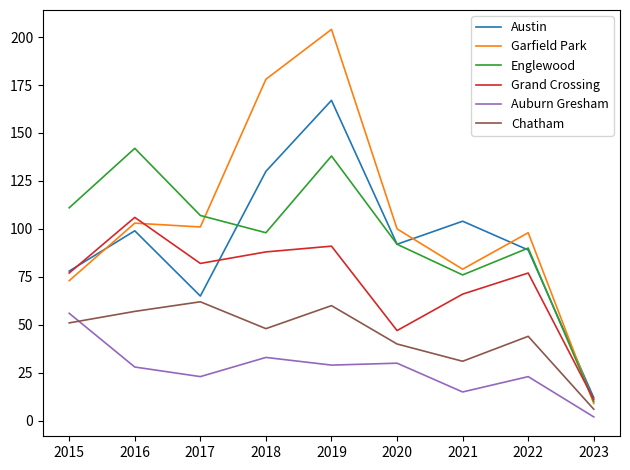

What is the difference between the Garfield Park values at 2015 and 2020?

27